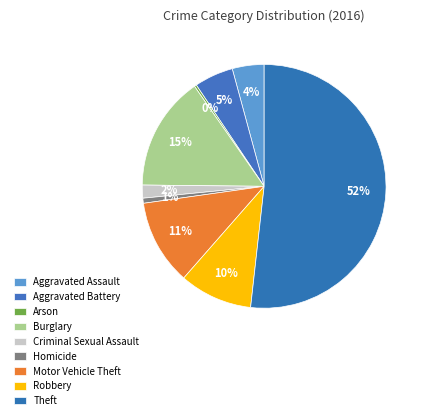

Count the number of slices in the pie.

9